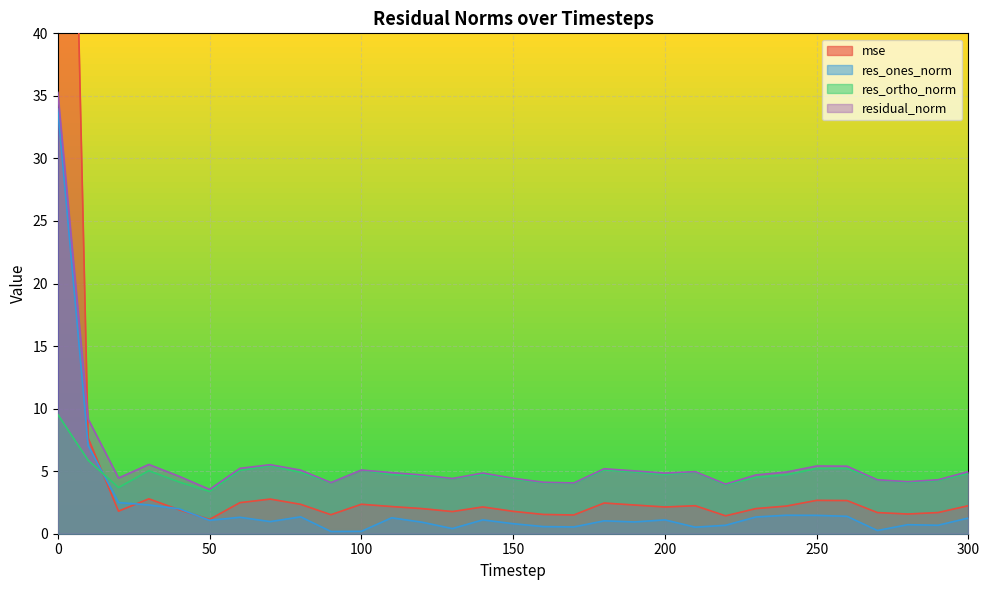

Reading right to left, extract all data points from this chart.

mse: 300=2.2	290=1.7	280=1.6	270=1.7	260=2.6	250=2.7	240=2.2	230=2.0	220=1.4	210=2.2	200=2.1	190=2.3	180=2.5	170=1.5	160=1.5	150=1.8	140=2.1	130=1.8	120=2.0	110=2.2	100=2.4	90=1.5	80=2.4	70=2.8	60=2.5	50=1.1	40=1.9	30=2.8	20=1.8	10=7.7	0=113.1
res_ones_norm: 300=1.3	290=0.7	280=0.7	270=0.3	260=1.4	250=1.5	240=1.5	230=1.3	220=0.7	210=0.5	200=1.1	190=0.9	180=1.0	170=0.5	160=0.6	150=0.8	140=1.1	130=0.4	120=0.9	110=1.3	100=0.2	90=0.2	80=1.3	70=1.0	60=1.3	50=1.1	40=2.0	30=2.3	20=2.5	10=7.0	0=34.0
res_ortho_norm: 300=4.8	290=4.3	280=4.1	270=4.3	260=5.2	250=5.2	240=4.7	230=4.5	220=3.9	210=4.9	200=4.7	190=4.9	180=5.1	170=4.0	160=4.1	150=4.4	140=4.7	130=4.4	120=4.6	110=4.7	100=5.1	90=4.1	80=4.9	70=5.4	60=5.1	50=3.4	40=4.1	30=5.0	20=3.7	10=5.9	0=9.5
residual_norm: 300=5.0	290=4.3	280=4.2	270=4.3	260=5.4	250=5.4	240=4.9	230=4.7	220=4.0	210=5.0	200=4.8	190=5.0	180=5.2	170=4.1	160=4.1	150=4.4	140=4.9	130=4.4	120=4.7	110=4.9	100=5.1	90=4.1	80=5.1	70=5.5	60=5.2	50=3.5	40=4.6	30=5.5	20=4.5	10=9.2	0=35.3